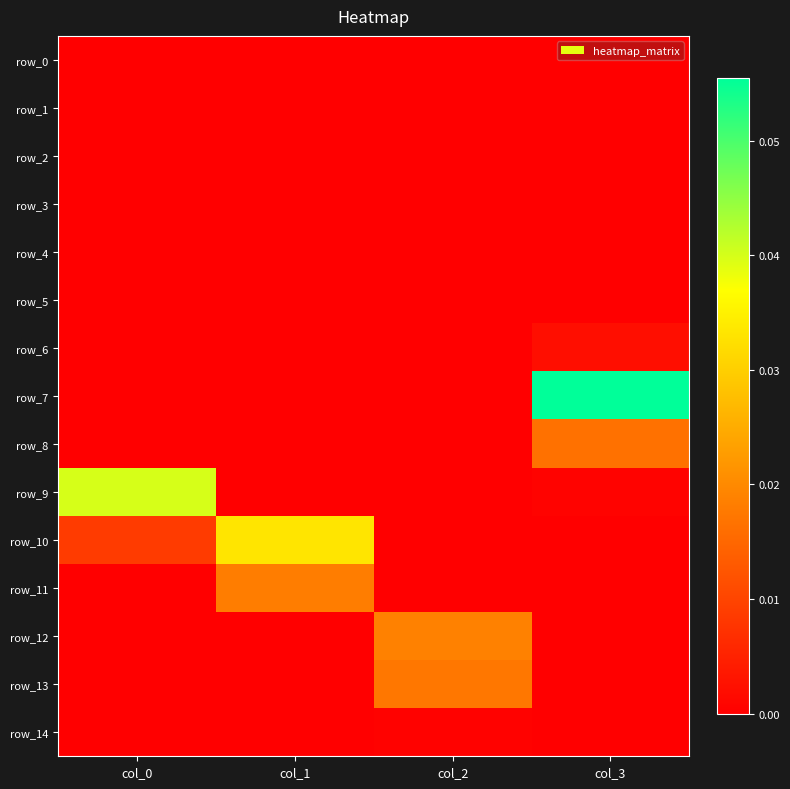

Reading right to left, what are all the values shown in this chart?

row_0: col_3=0.0	col_2=0.0	col_1=0.0	col_0=0.0
row_1: col_3=0.0	col_2=0.0	col_1=0.0	col_0=0.0
row_2: col_3=0.0	col_2=0.0	col_1=0.0	col_0=0.0
row_3: col_3=0.0	col_2=0.0	col_1=0.0	col_0=0.0
row_4: col_3=0.0	col_2=0.0	col_1=0.0	col_0=0.0
row_5: col_3=0.0	col_2=0.0	col_1=0.0	col_0=0.0
row_6: col_3=0.0	col_2=0.0	col_1=0.0	col_0=0.0
row_7: col_3=0.1	col_2=0.0	col_1=0.0	col_0=0.0
row_8: col_3=0.0	col_2=0.0	col_1=0.0	col_0=0.0
row_9: col_3=0.0	col_2=0.0	col_1=0.0	col_0=0.0
row_10: col_3=0.0	col_2=0.0	col_1=0.0	col_0=0.0
row_11: col_3=0.0	col_2=0.0	col_1=0.0	col_0=0.0
row_12: col_3=0.0	col_2=0.0	col_1=0.0	col_0=0.0
row_13: col_3=0.0	col_2=0.0	col_1=0.0	col_0=0.0
row_14: col_3=0.0	col_2=0.0	col_1=0.0	col_0=0.0